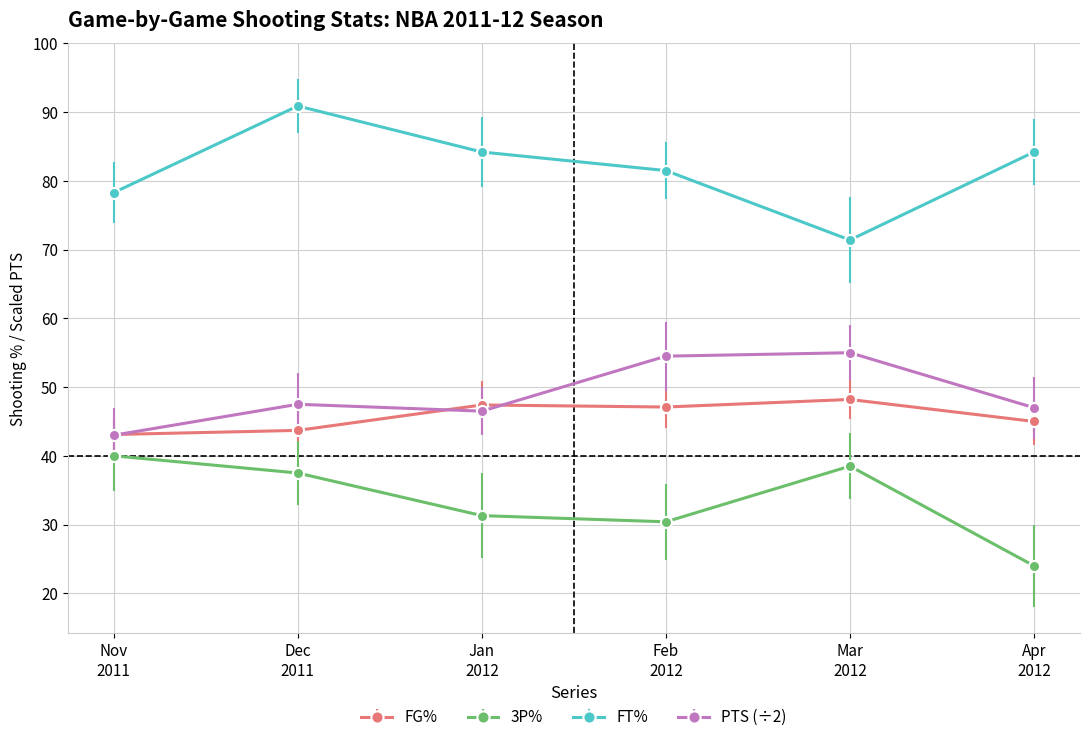

In 3P%, how many points are lower than both neighbors (excluding endpoints)?

1